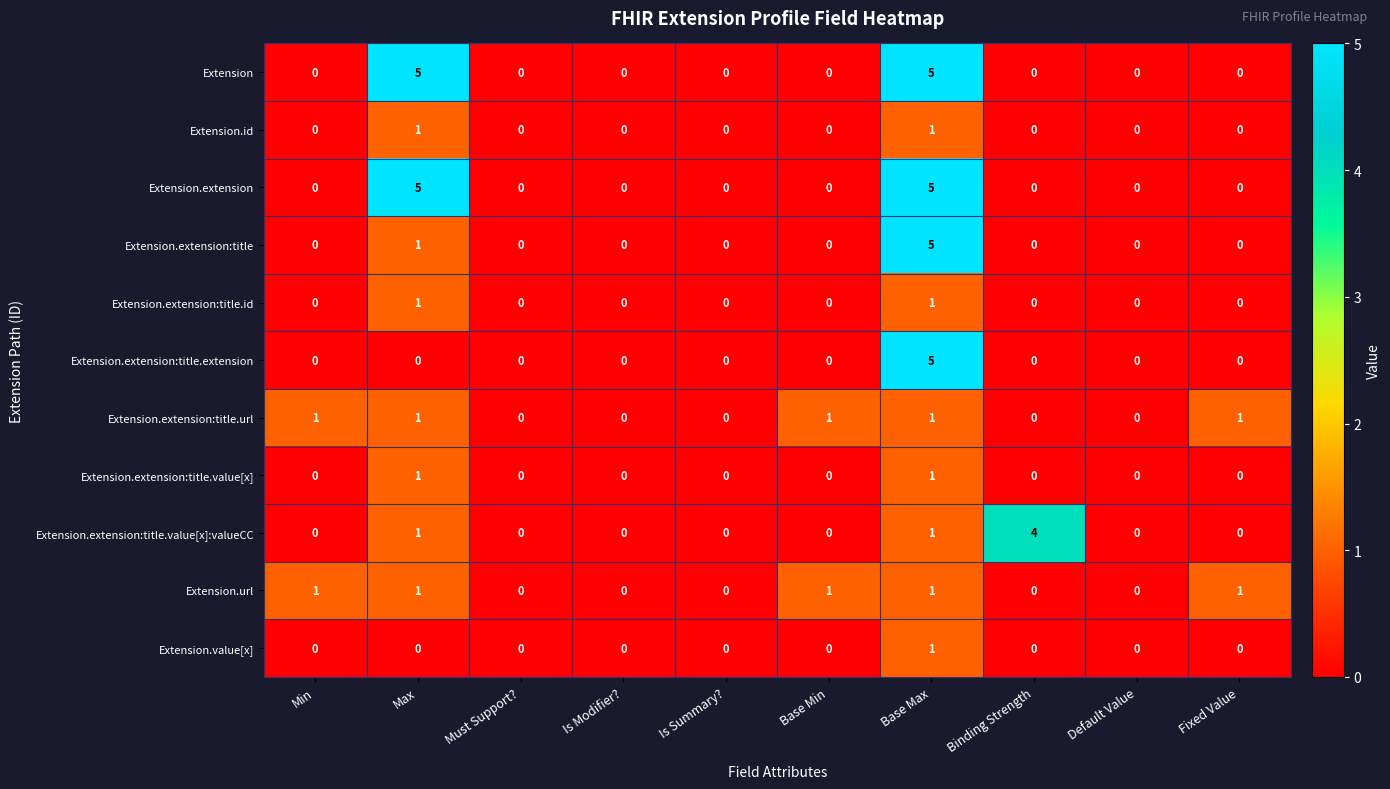

How many series are shown in this chart?

11